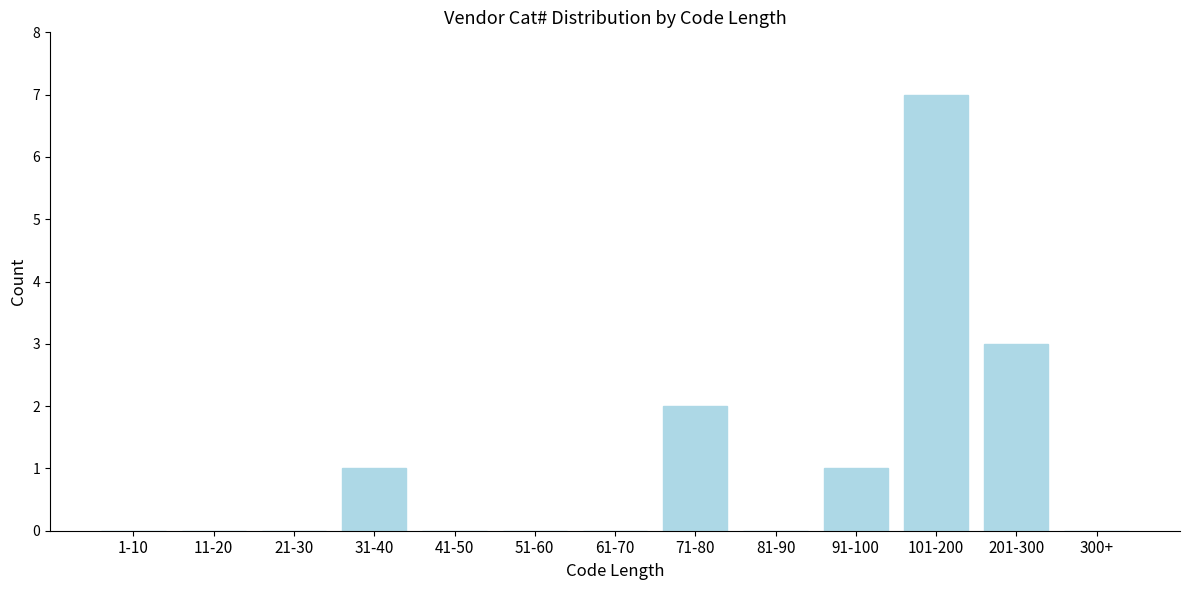

Reading left to right, extract all data points from this chart.

1-10=0	11-20=0	21-30=0	31-40=1	41-50=0	51-60=0	61-70=0	71-80=2	81-90=0	91-100=1	101-200=7	201-300=3	300+=0